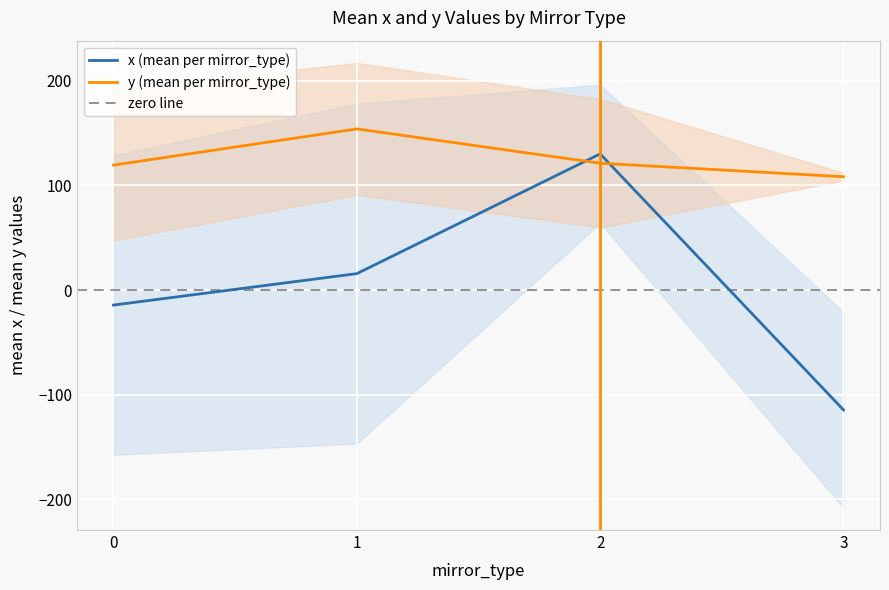

The y_values series shows 164.4 at 12. True or false?

False